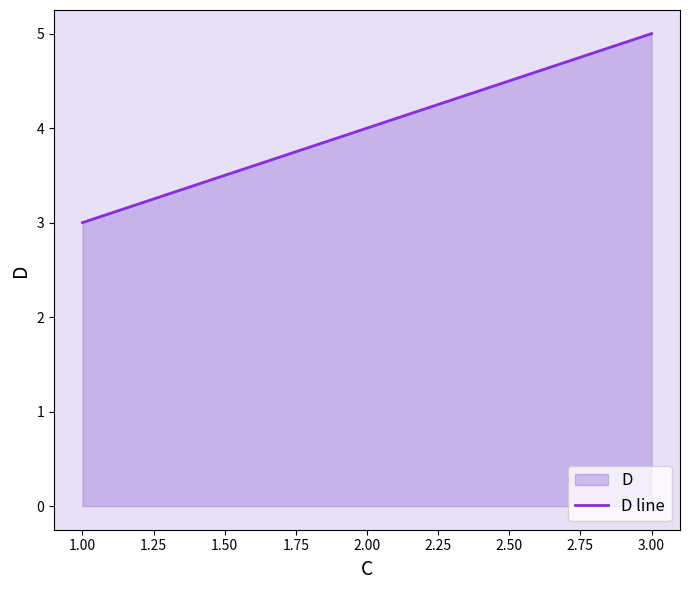

Is it true that the value at 3.00 is 5?

True